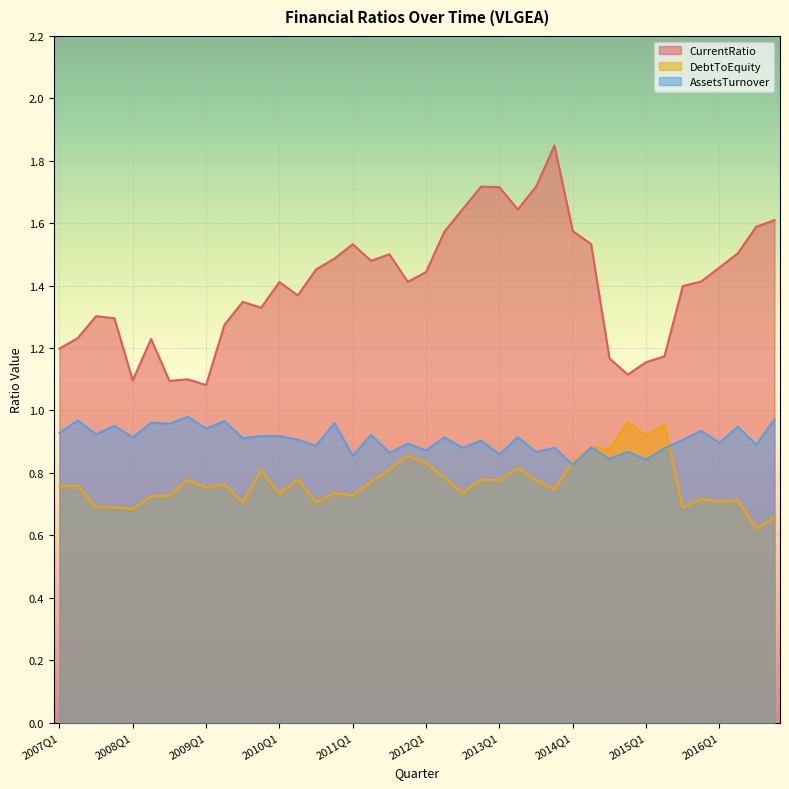

Read the CurrentRatio value at 2009Q3.

1.3